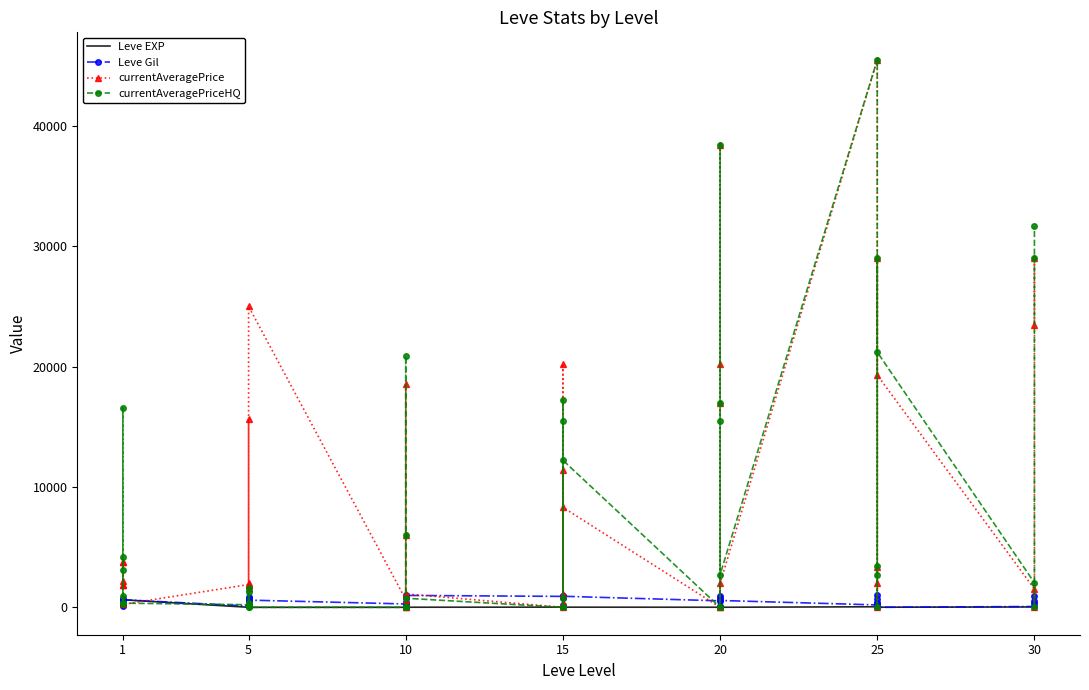

The Leve Gil series shows 401 at 5. True or false?

False